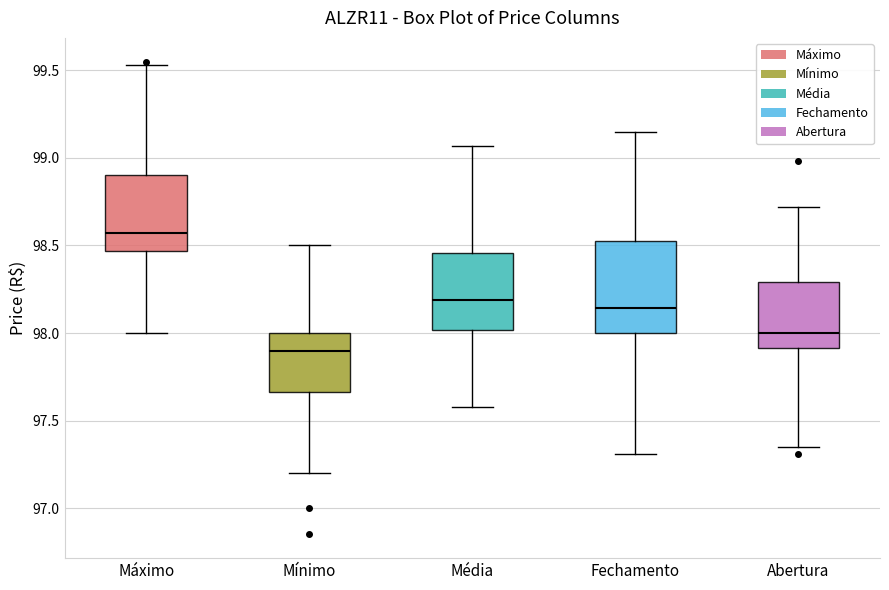

Reading left to right, read every box against the y-axis: the position of its median line, the range the box covers, and the ends of its whiskers. The values are not printed on the chart, so give them approximately, as read against the axis.

Máximo: median 98.55, box 98.45 to 98.90, whiskers 98.00 to 99.55
Mínimo: median 97.90, box 97.65 to 98.00, whiskers 97.20 to 98.50
Média: median 98.20, box 98.00 to 98.45, whiskers 97.60 to 99.05
Fechamento: median 98.15, box 98.00 to 98.55, whiskers 97.30 to 99.15
Abertura: median 98.00, box 97.90 to 98.30, whiskers 97.35 to 98.70